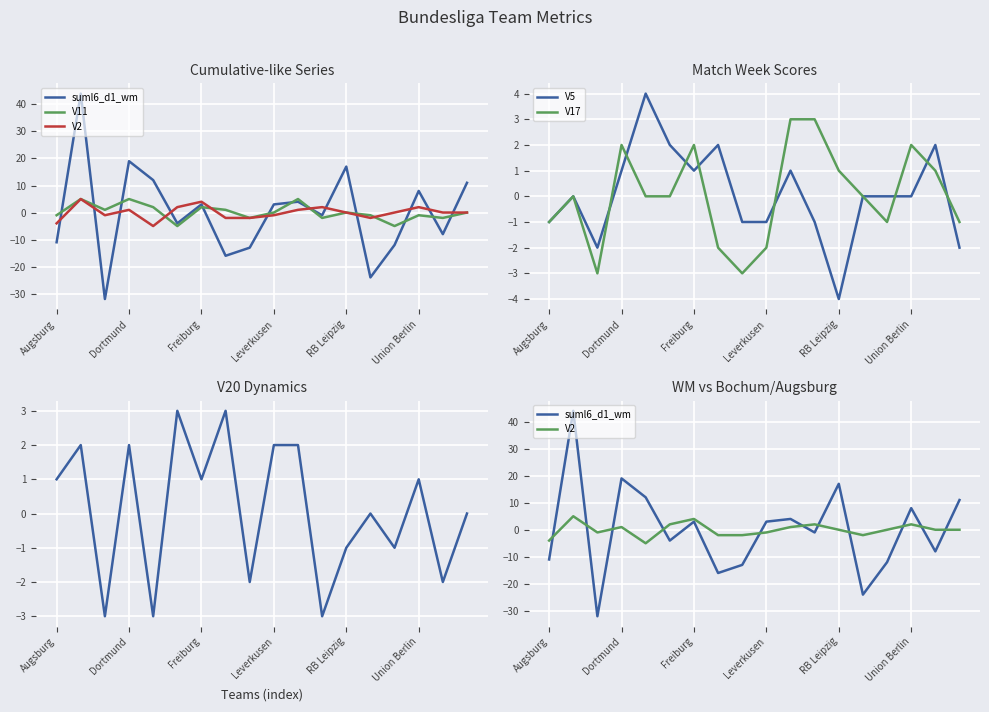

How many lines are shown in the chart?

6